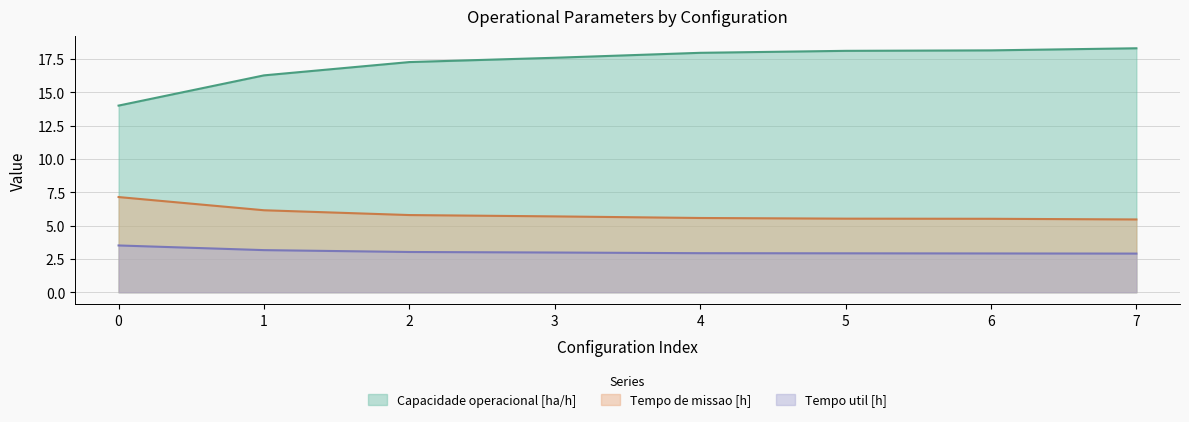

True or false: Capacidade operacional [ha/h] and Tempo util [h] cross at least once.

False